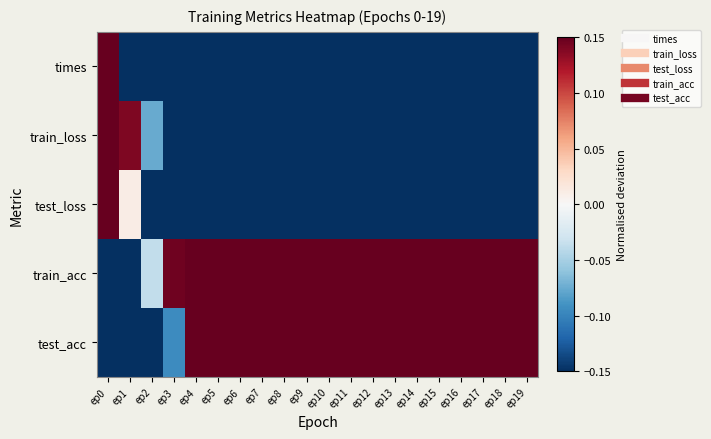

Between ep16 and ep11, which is larger?

ep16